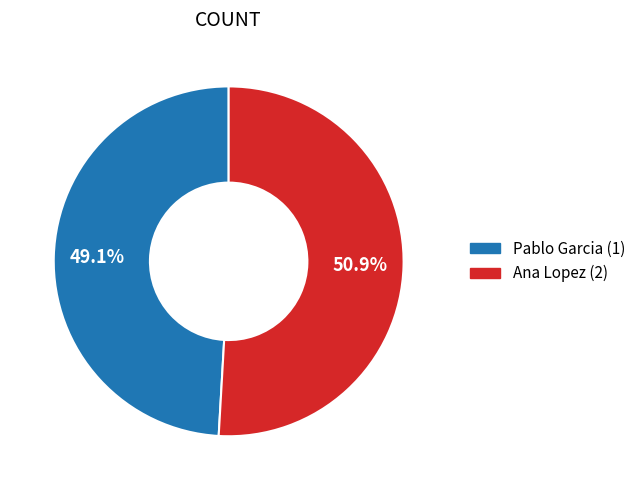

Do Ana Lopez (2) and Pablo Garcia (1) together represent more than half of the pie?

Yes